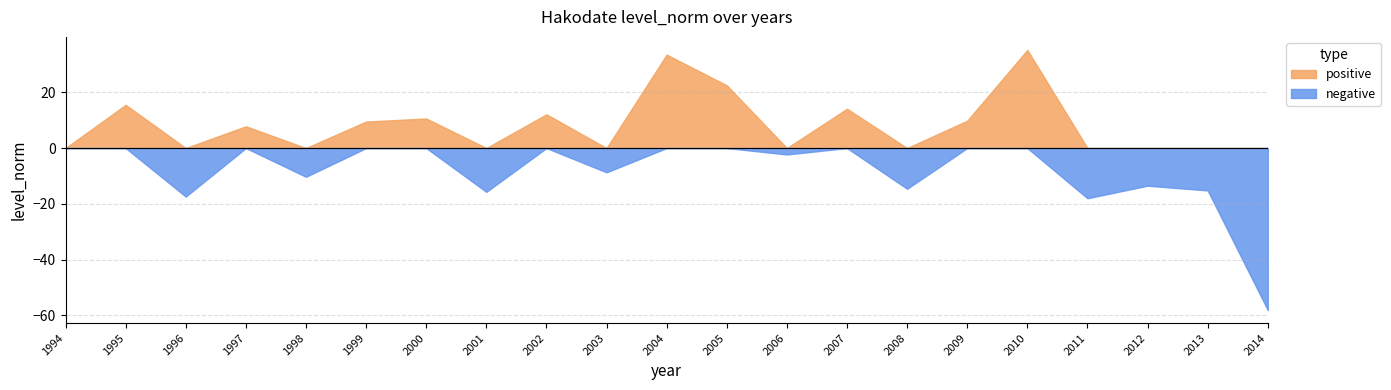

Reading left to right, extract all data points from this chart.

positive: 0.0	15.5	0.0	7.8	0.0	9.5	10.6	0.0	12.1	0.0	33.5	22.5	0.0	14.1	0.0	9.8	35.2	0.0	0.0	0.0	0.0
negative: 0.0	0.0	-17.4	0.0	-10.3	0.0	0.0	-15.7	0.0	-8.7	0.0	0.0	-2.3	0.0	-14.6	0.0	0.0	-18.0	-13.5	-15.2	-58.1